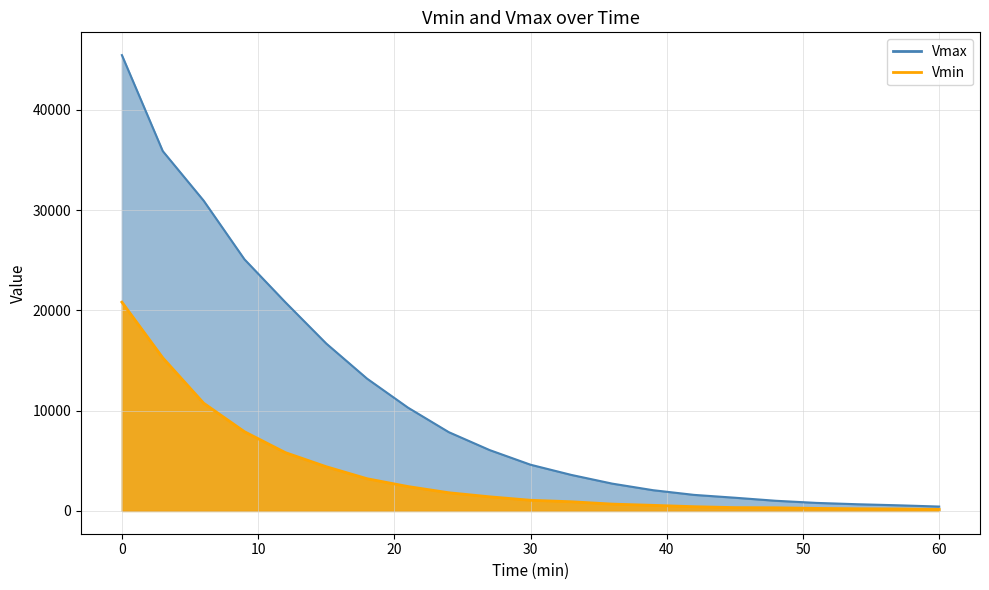

What is the difference between the Vmax values at 21 and 48?

9290.3